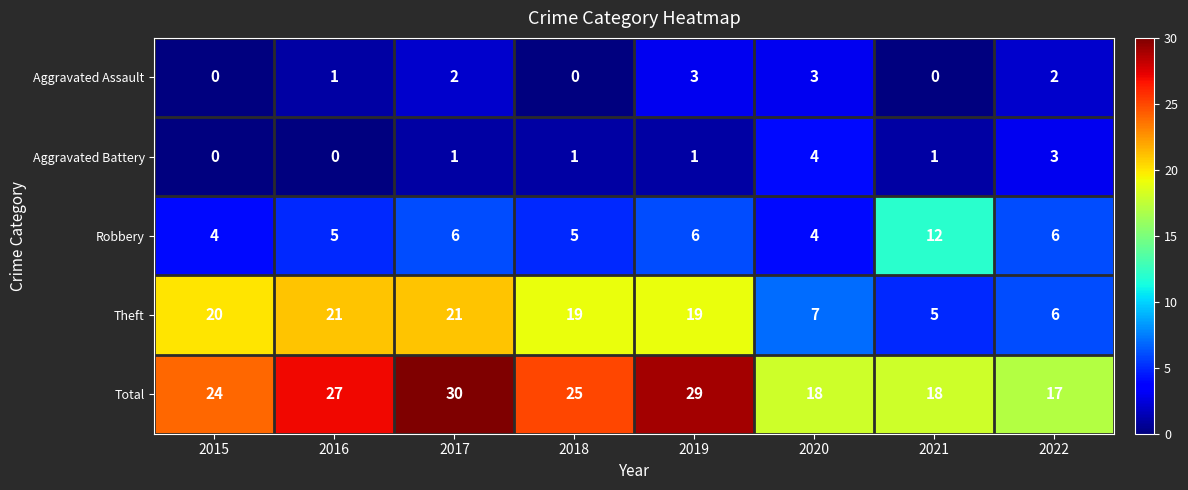

At which category is the sum across all series the highest?

2017